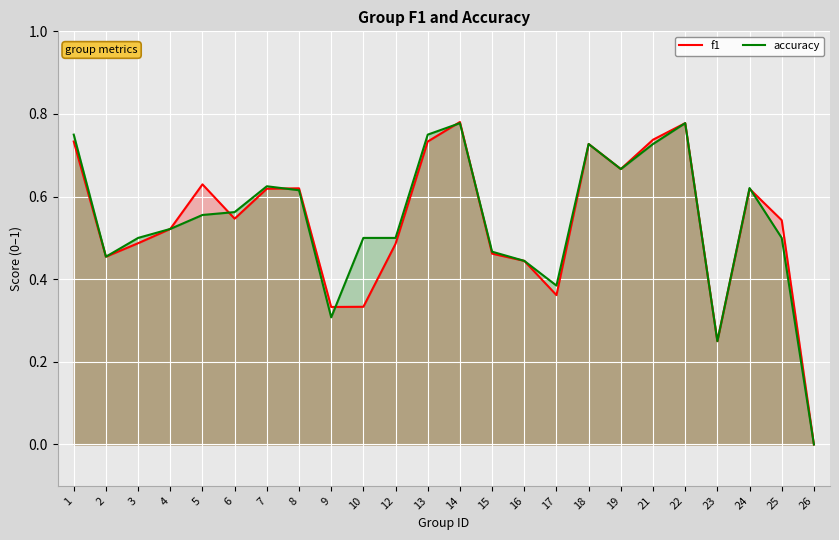

How many times do accuracy and f1 cross each other?

6